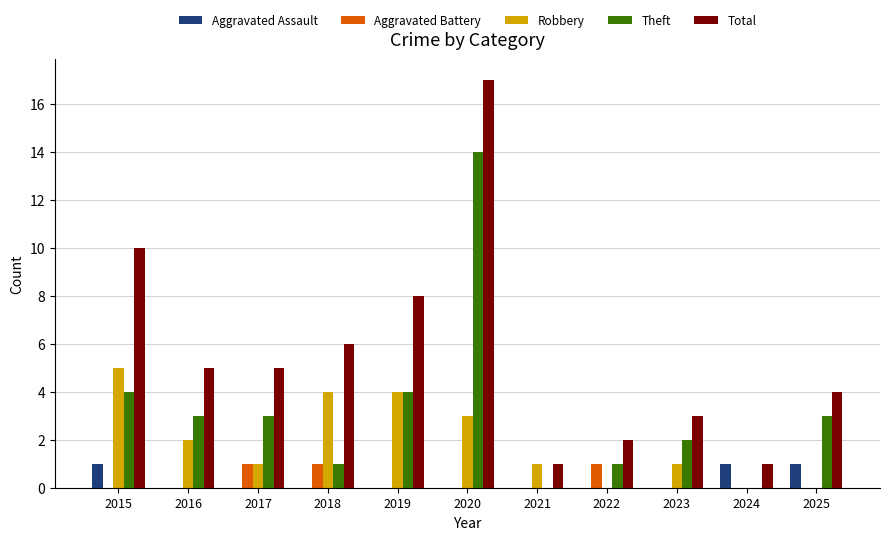

Which series has the largest total across all categories?

Total